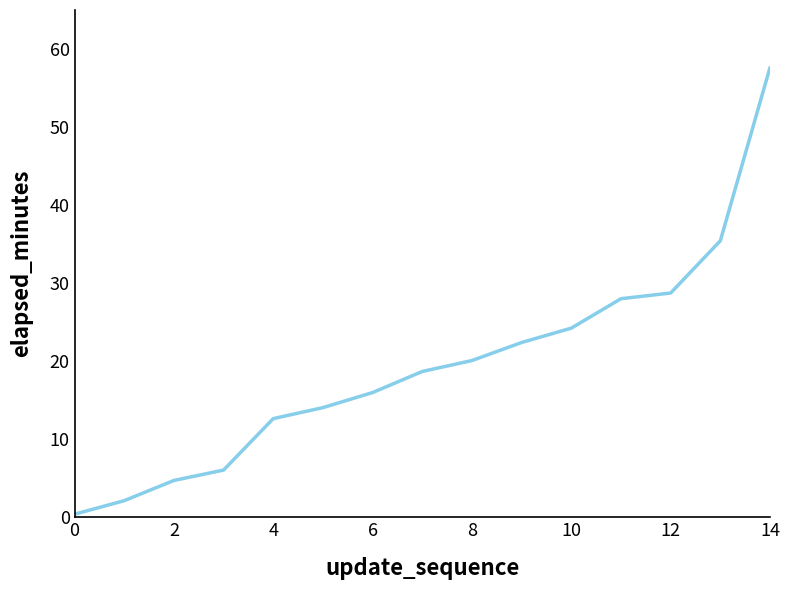

What is the maximum value shown in the chart?

57.6